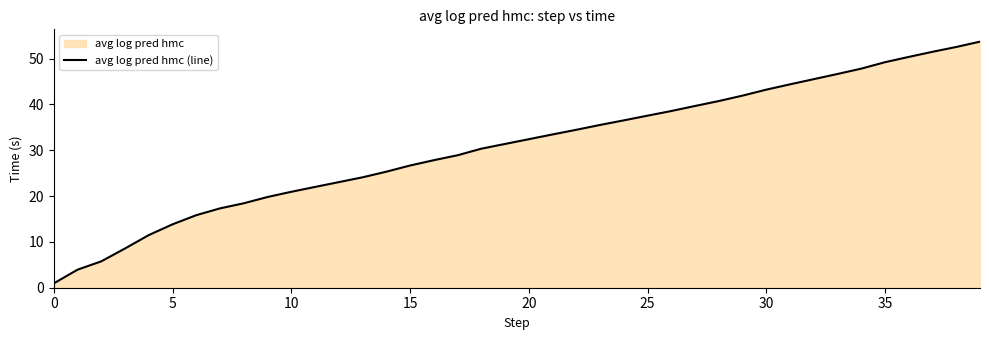

Reading left to right, transcribe all the data shown in this chart.

0.9	3.9	5.8	8.6	11.5	13.8	15.8	17.3	18.4	19.8	20.9	22.0	23.0	24.1	25.3	26.7	27.8	28.9	30.3	31.4	32.4	33.5	34.5	35.5	36.5	37.6	38.6	39.7	40.7	41.9	43.2	44.4	45.5	46.7	47.8	49.2	50.4	51.5	52.5	53.7